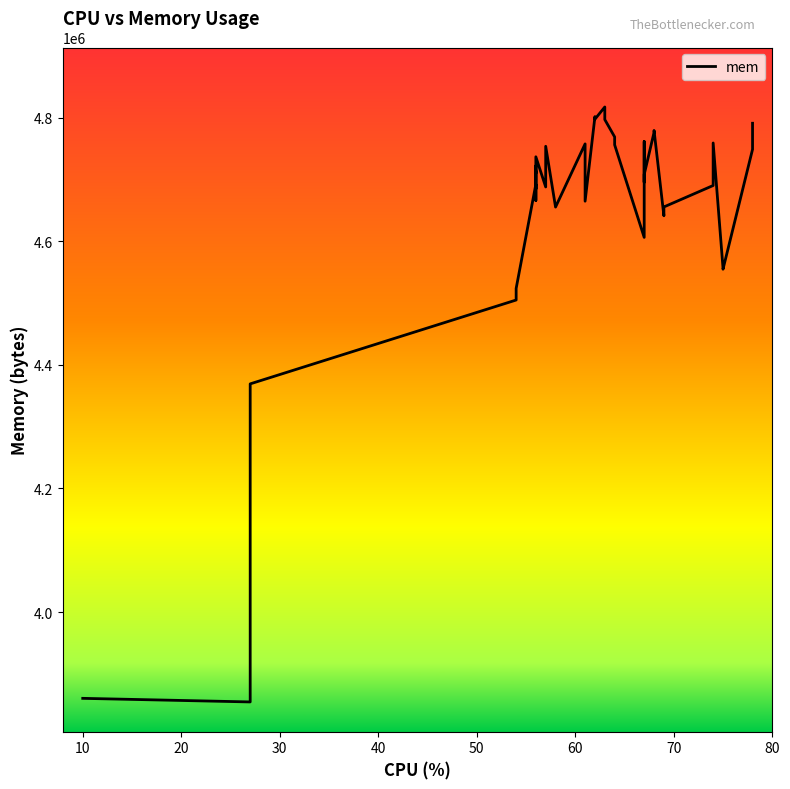

How many lines are shown in the chart?

1